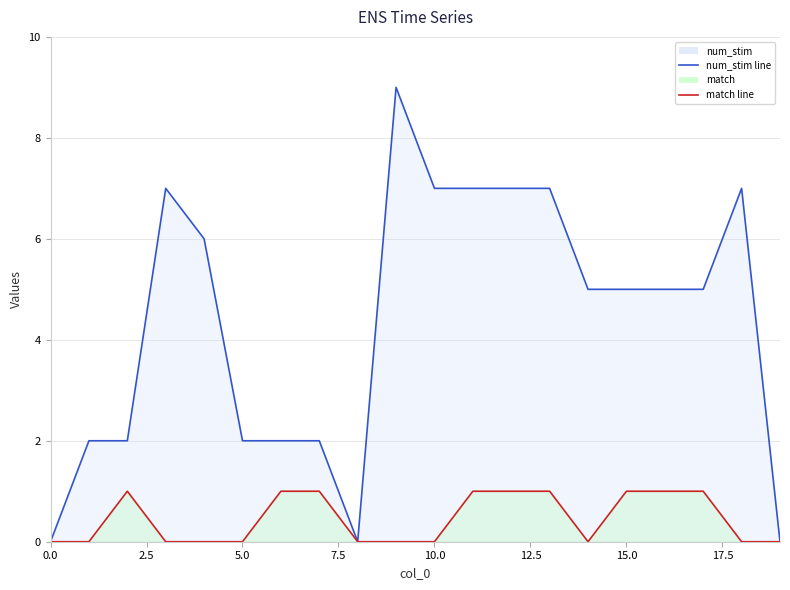

True or false: match line has a value of 0 at 13.

False